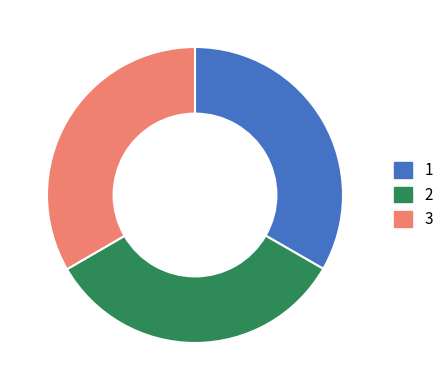

Approximately how many times larger is the value at 2 compared to 3?

1.0